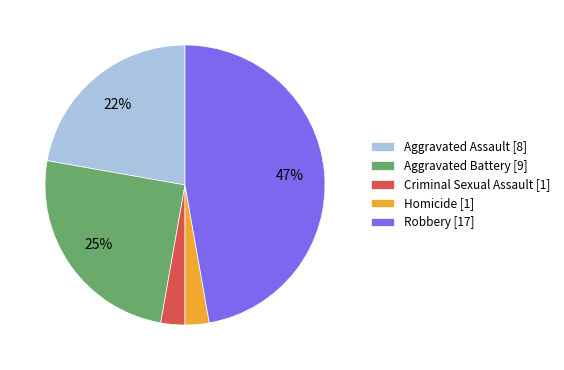

To the nearest percent, what is the difference between the Aggravated Assault and Criminal Sexual Assault slice percentages?

19%